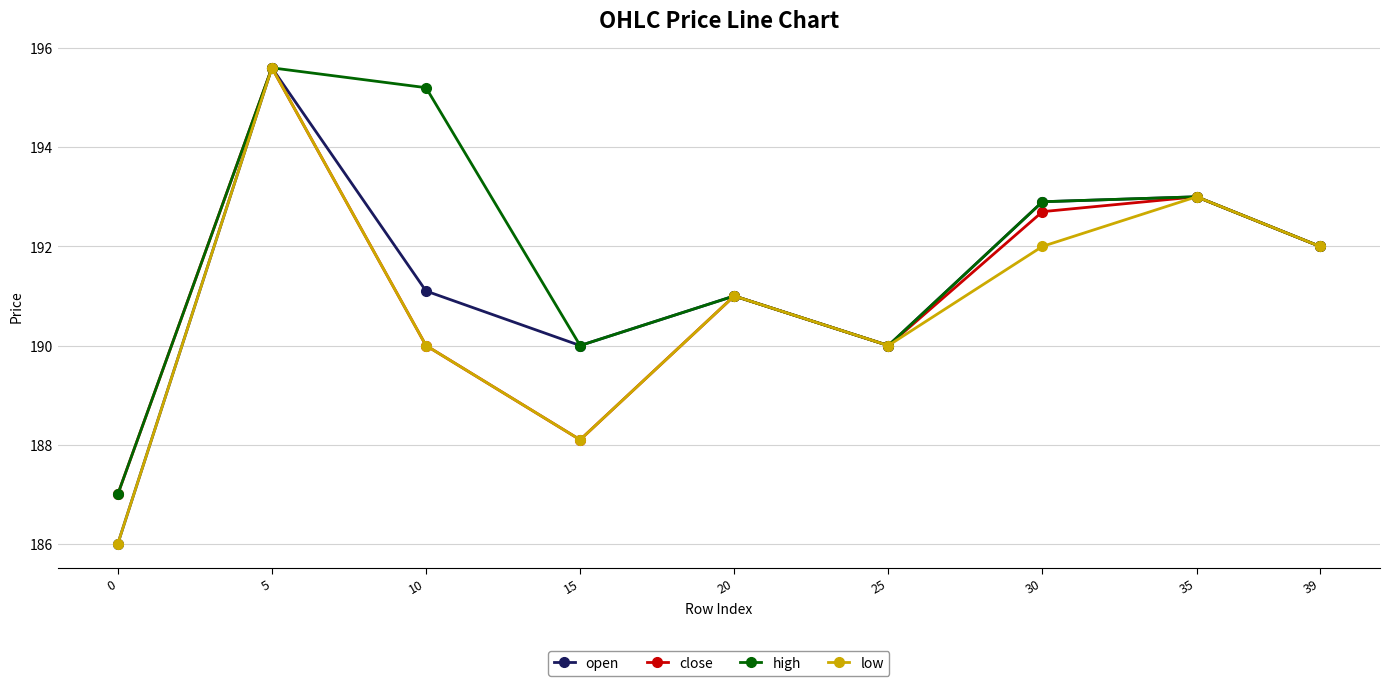

At which label does close first exceed 191?

5